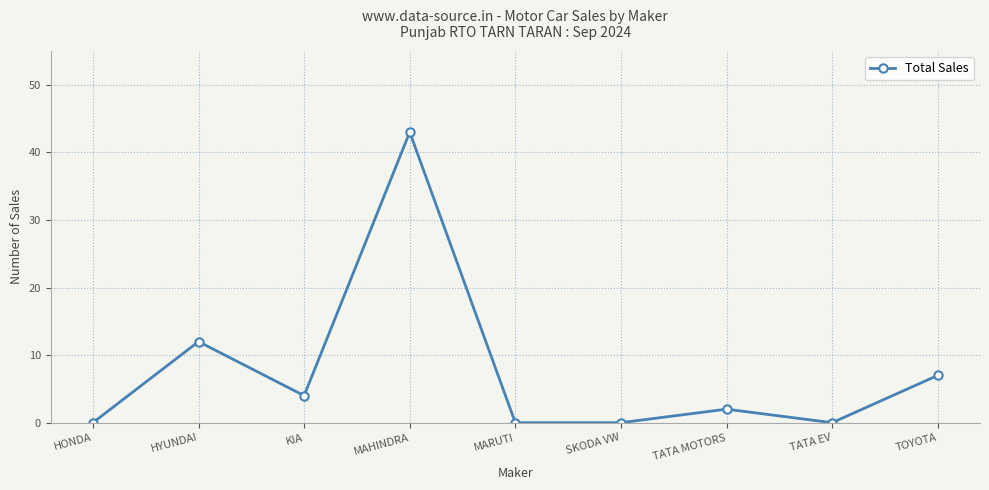

What is the label of the 9th point from the left?

TOYOTA